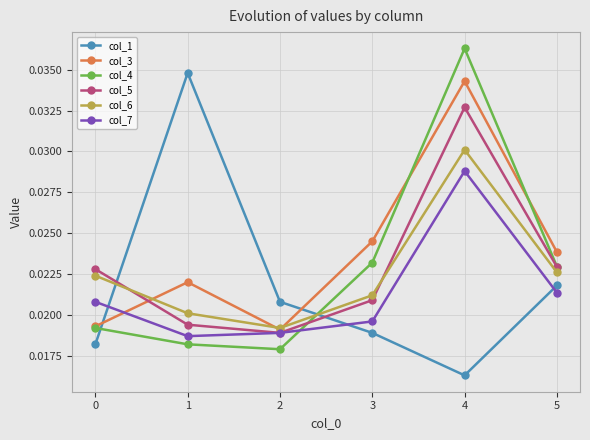

Where is the first local maximum for col_6?

4